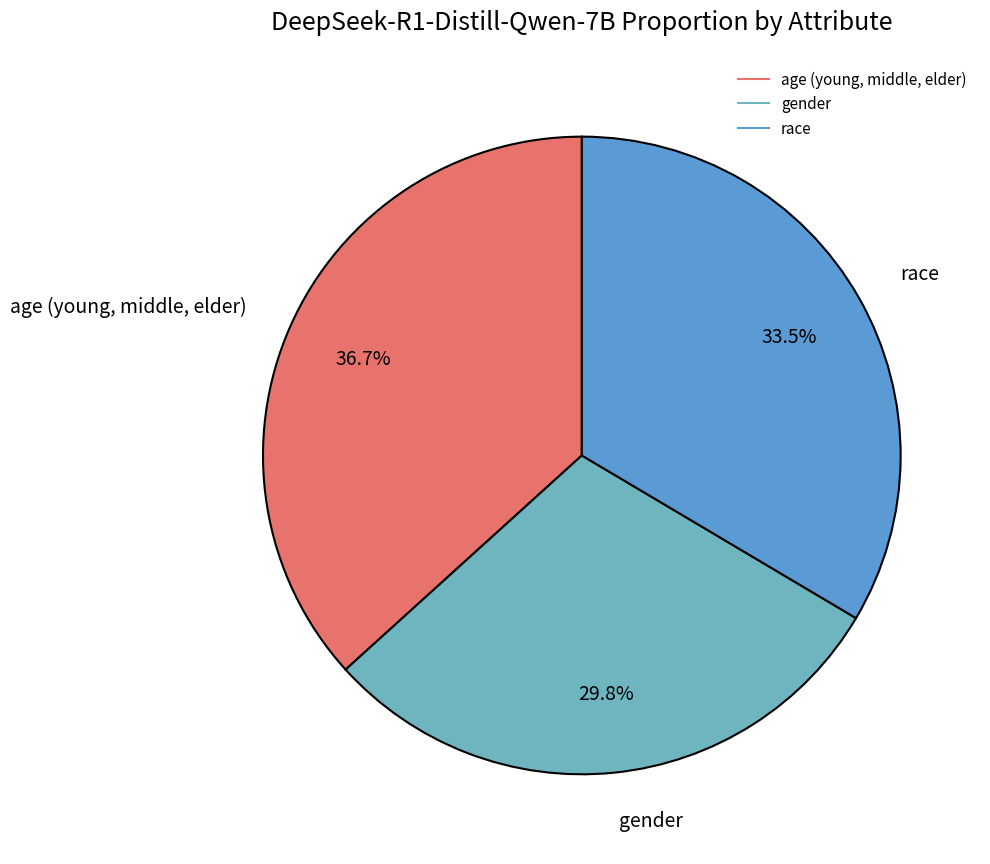

To the nearest percent, what portion does age (young, middle, elder) represent?

37%